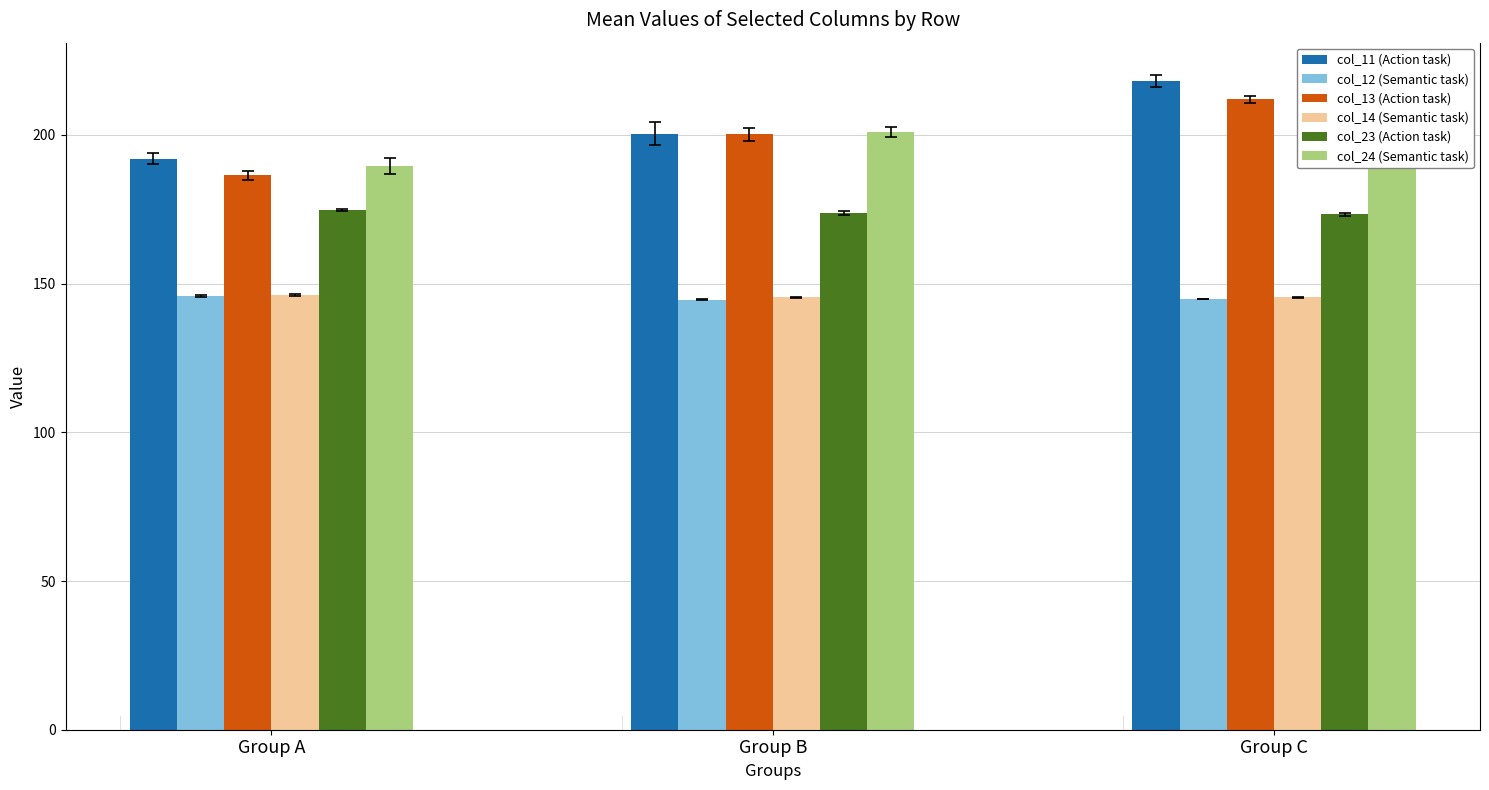

Which label corresponds to the smallest value in the chart?

Group B